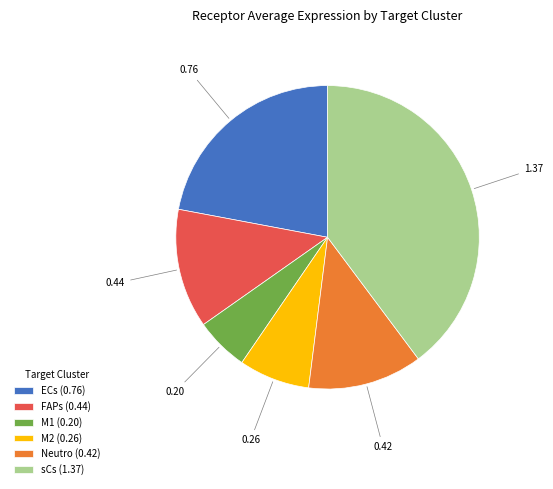

Is it true that M1 is 6% of the pie?

True